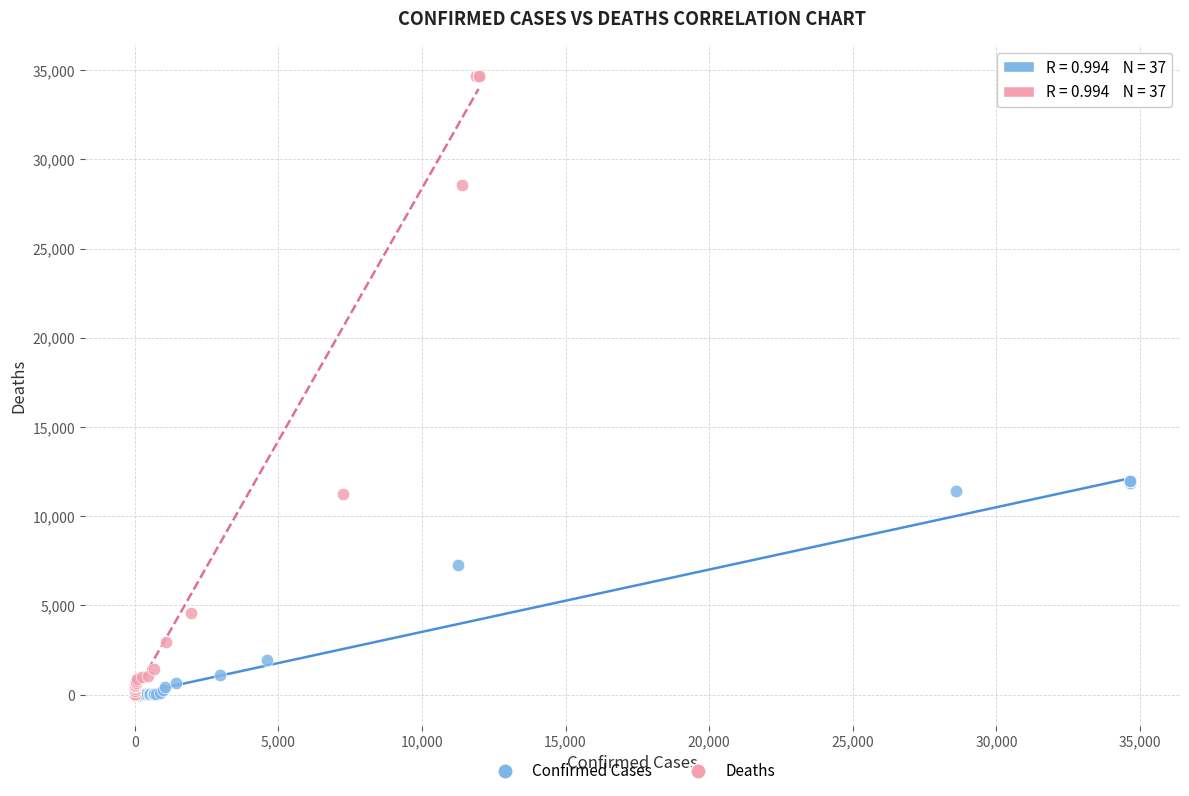

Which series reaches the maximum Y coordinate?

Deaths